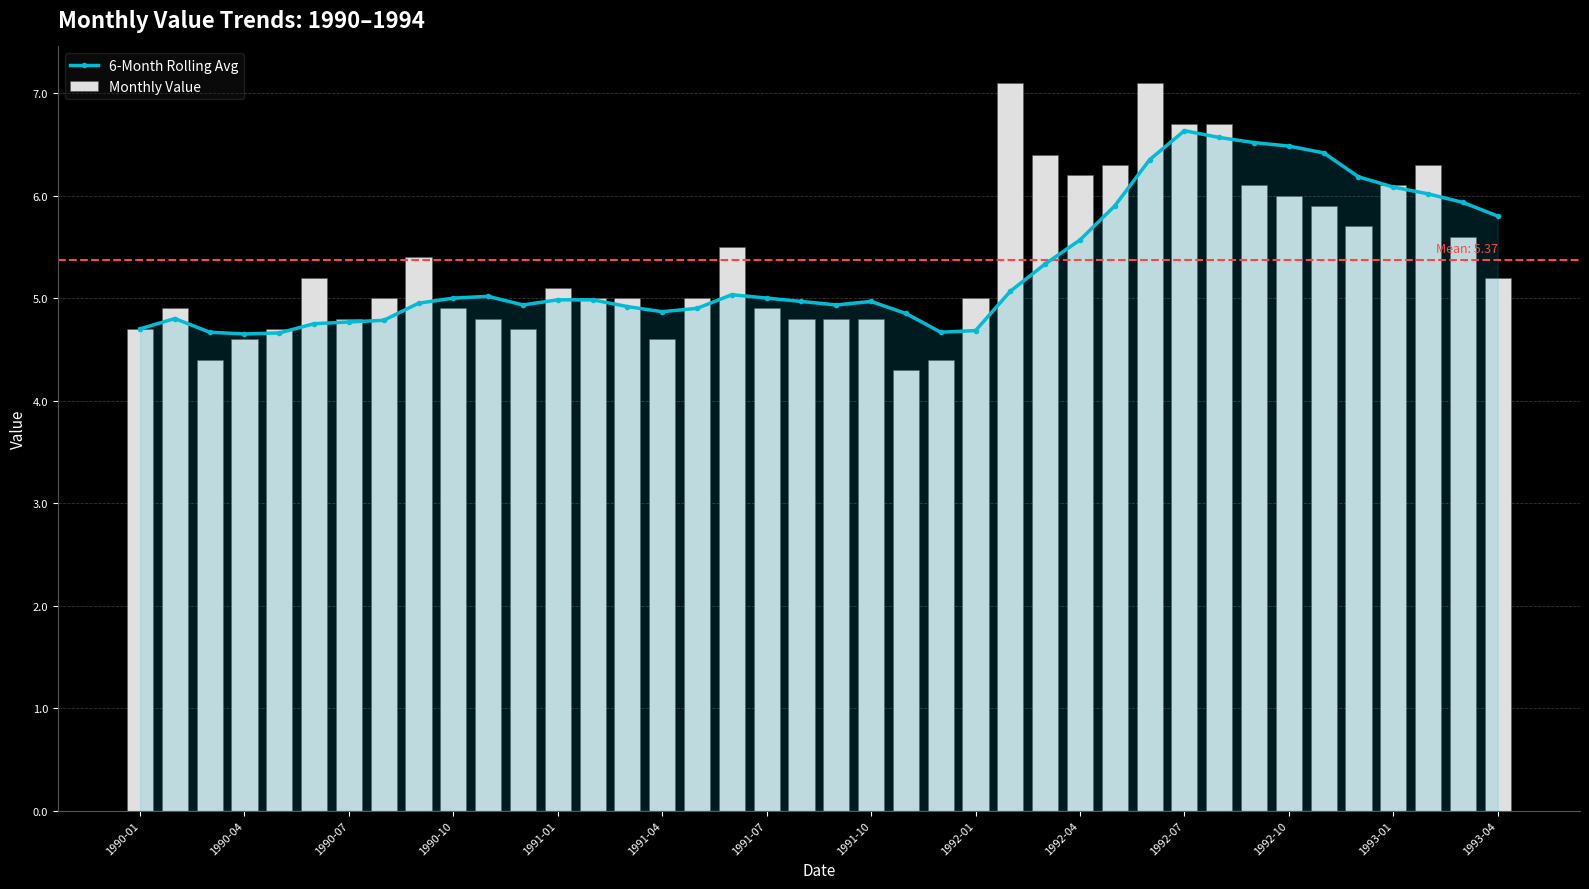

What is the spread (max minus min) of values at 32?

0.4